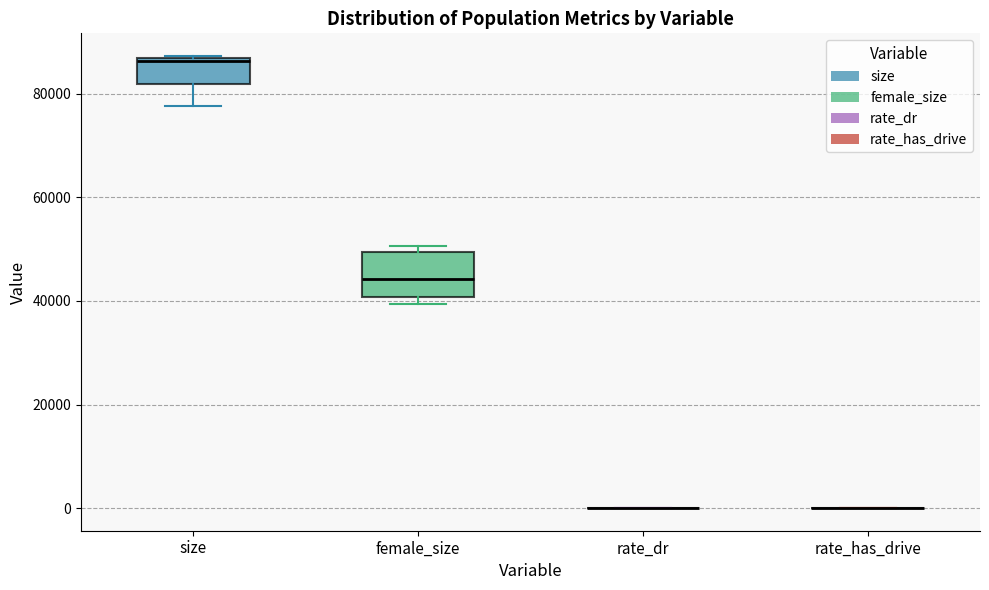

Which box is the tallest, from its lower edge to its upper edge?

female_size